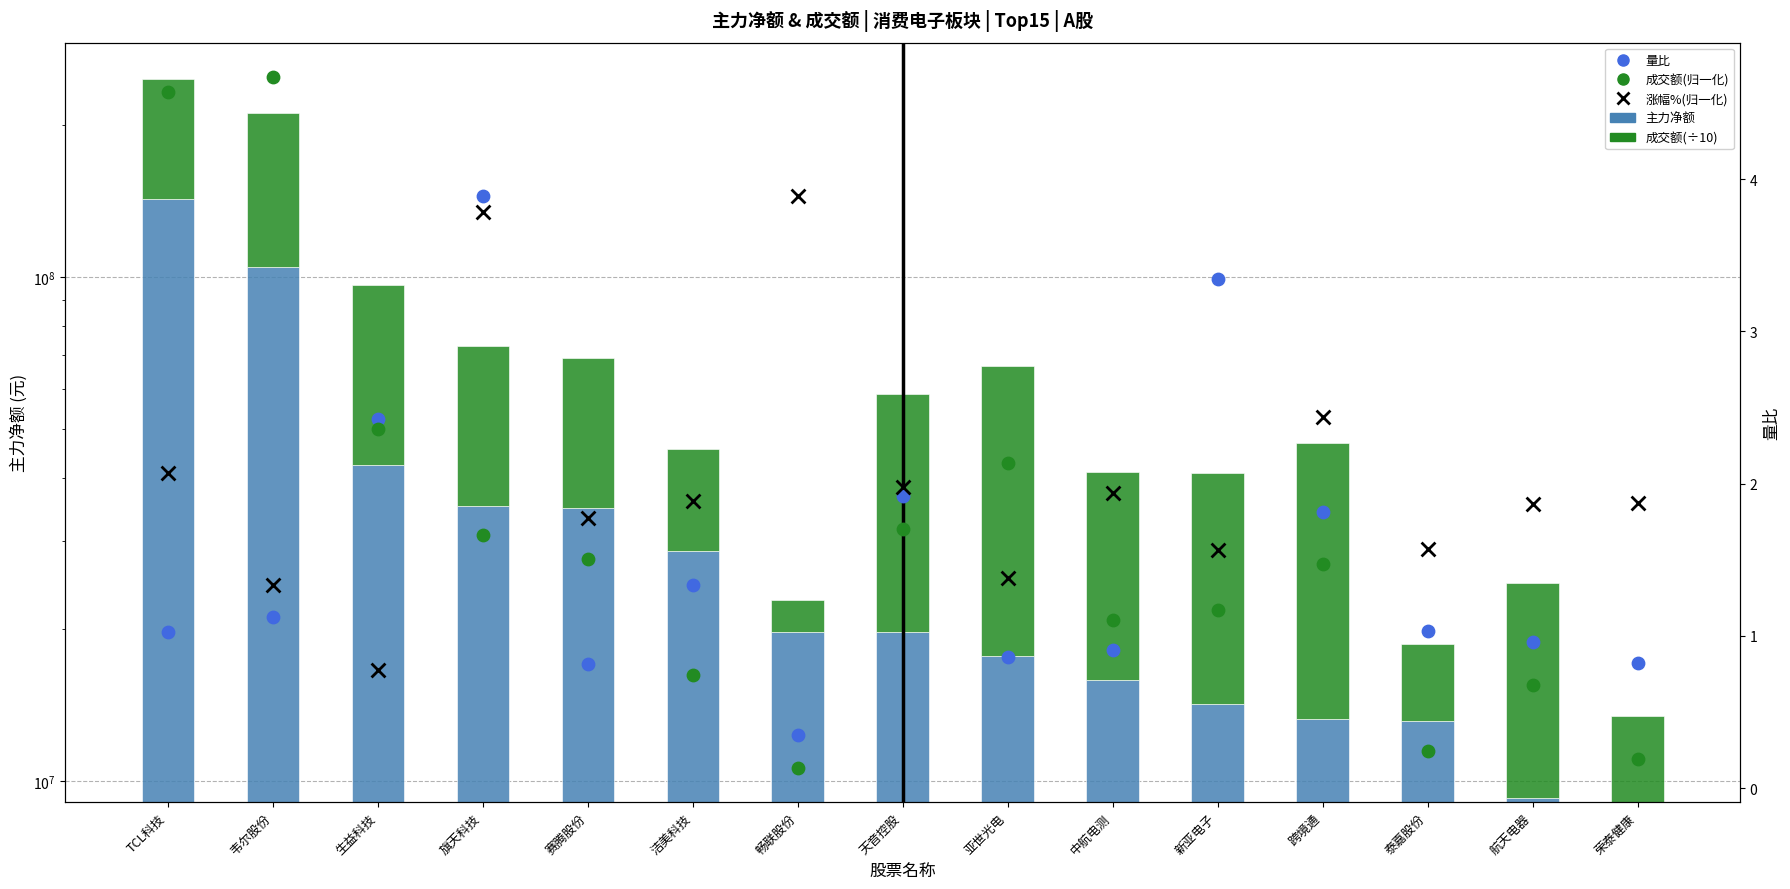

Is the value of 成交额(÷10) at 畅联股份 greater than the value of 涨幅%(归一化) at 赛腾股份?

Yes